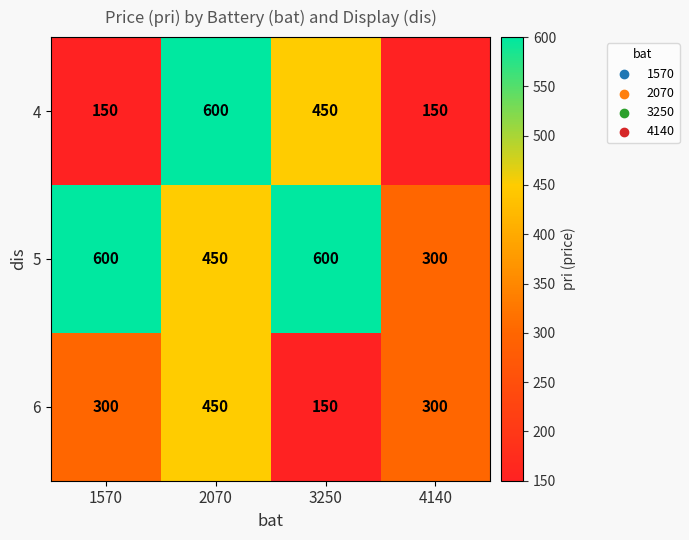

Between 1570 and 4140, which series saw the biggest shift?

5